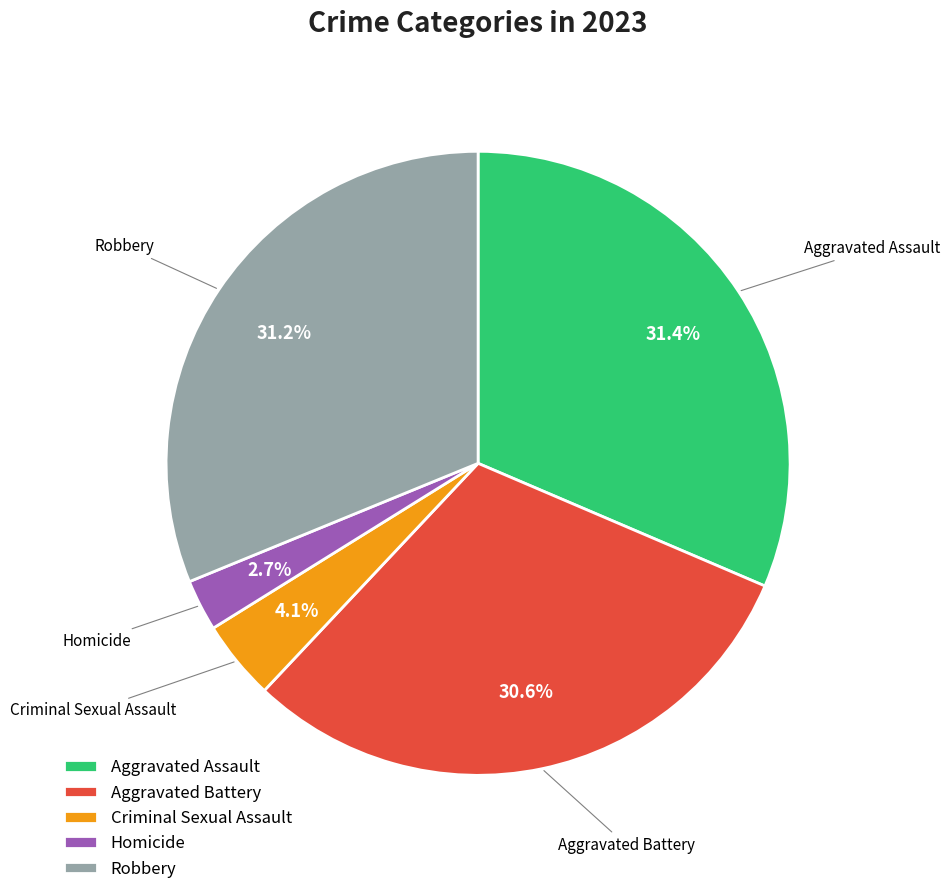

Which slice is the smallest?

Homicide